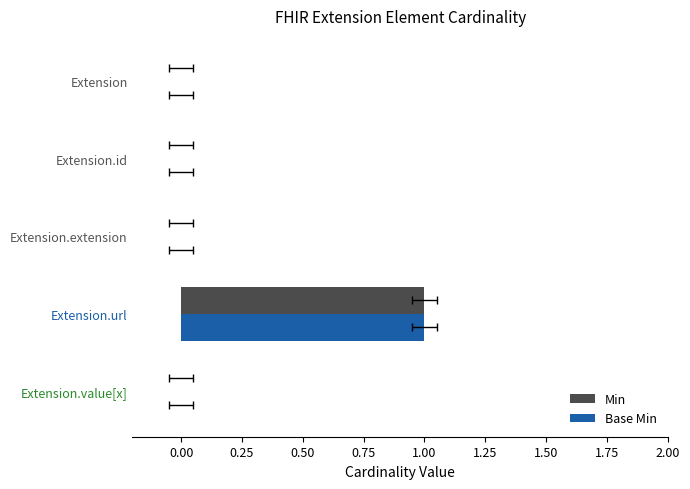

Reading right to left, what are all the values shown in this chart?

Min: 0	1	0	0	0
Base Min: 0	1	0	0	0